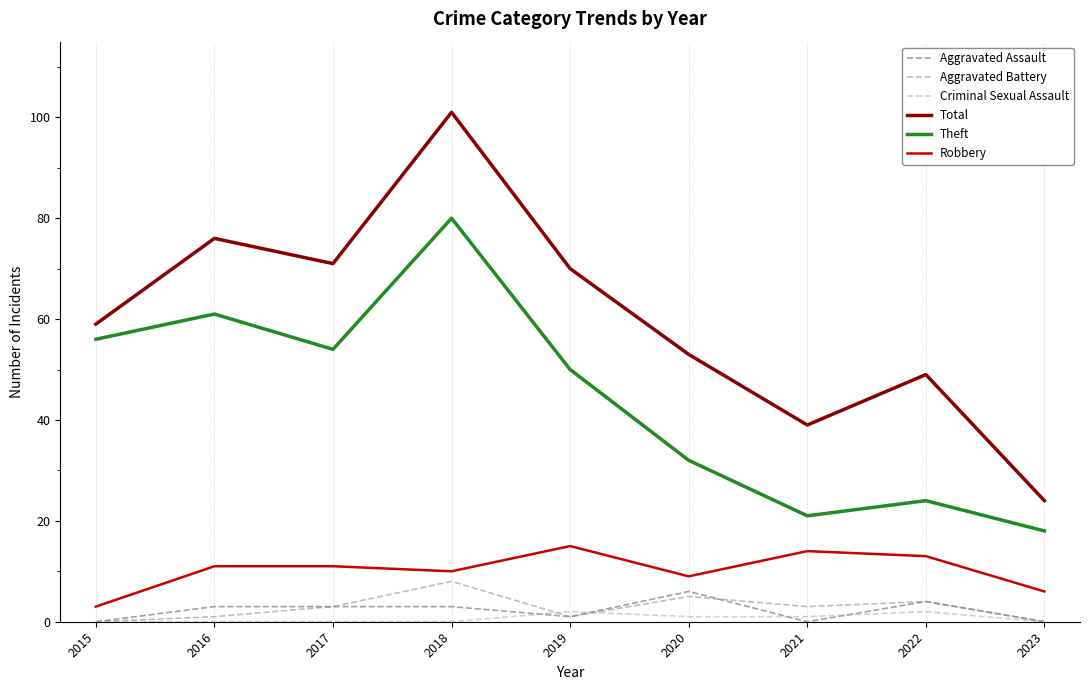

The value of Total at 2018 is 101. True or false?

True